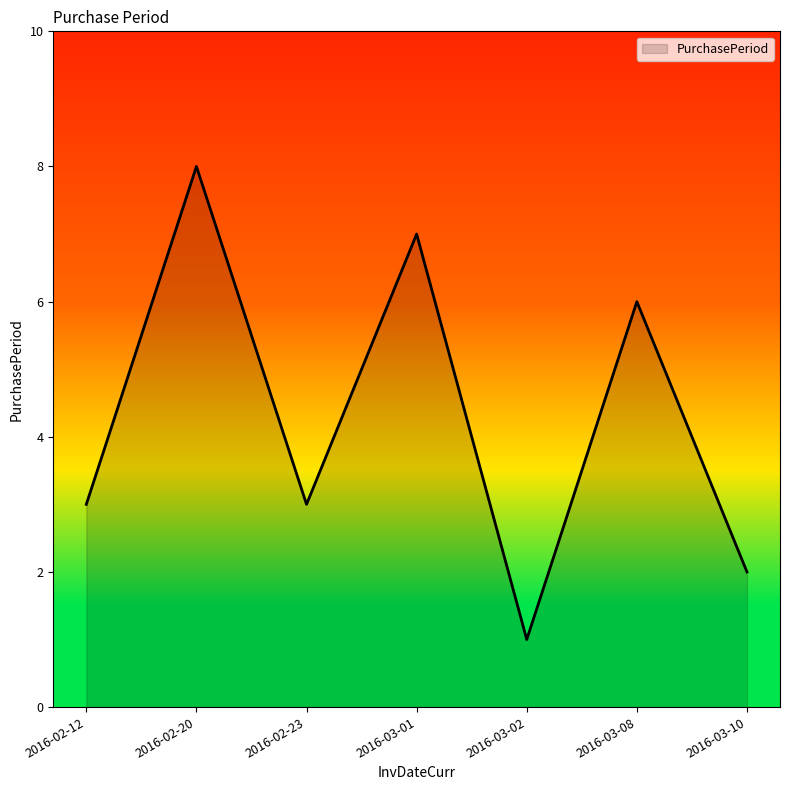

What is the difference between the maximum and minimum values?

7